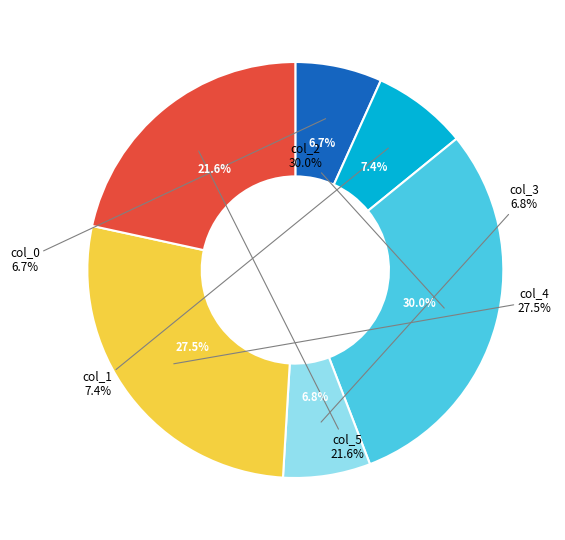

Is it true that col_1 is 1% of the pie?

False